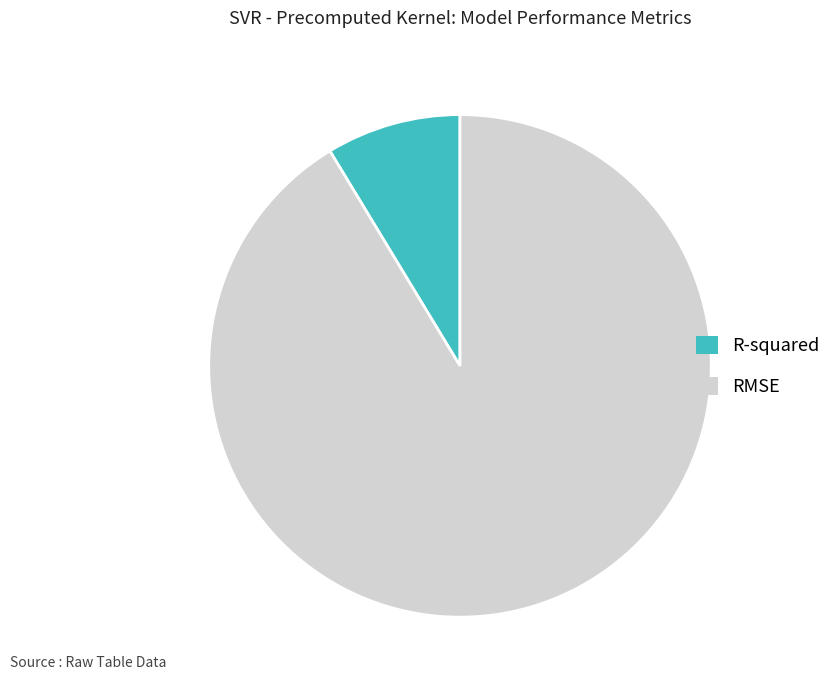

True or false: R-squared accounts for 1% of the total.

False